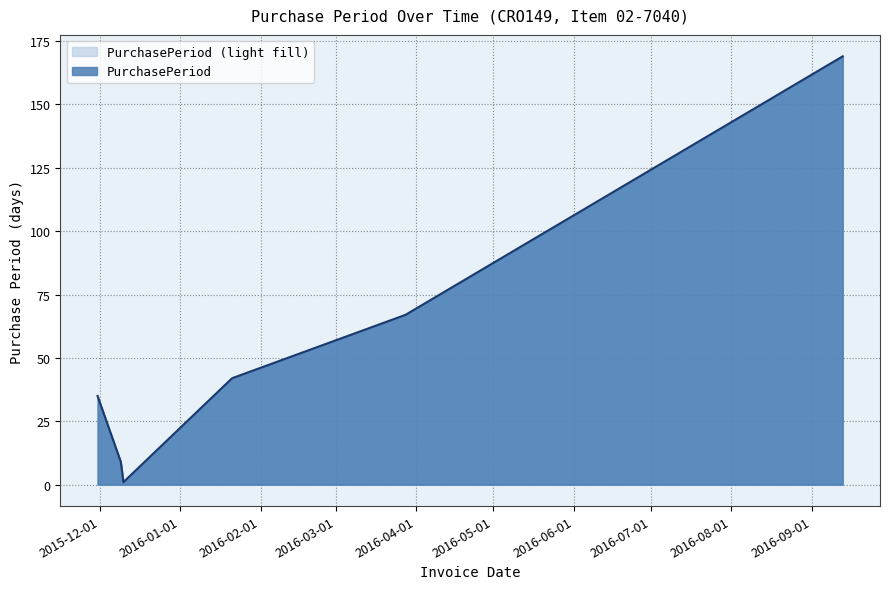

What position from the right is 2015-12-09?

5